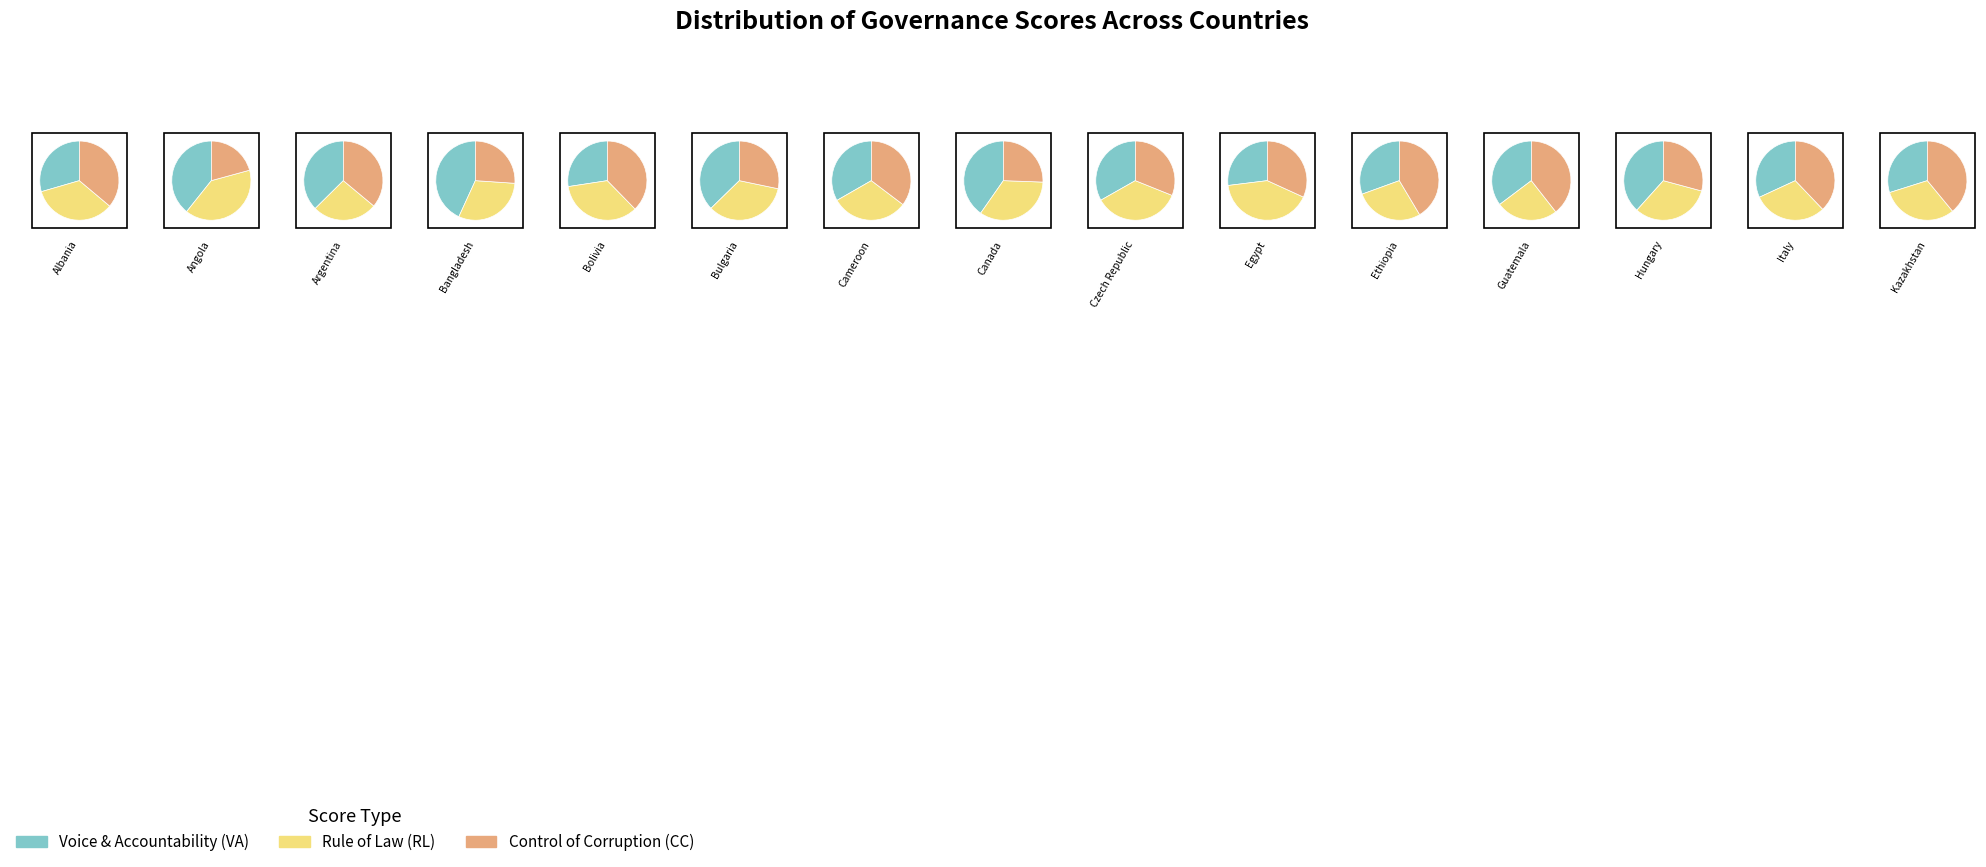

True or false: 16 accounts for 1% of the total.

False